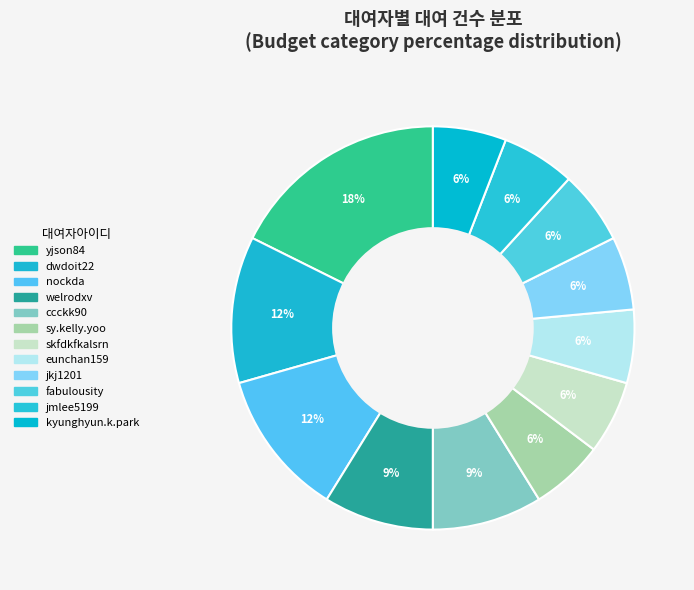

To the nearest percent, what is the difference between the largest and smallest slice percentages?

12%